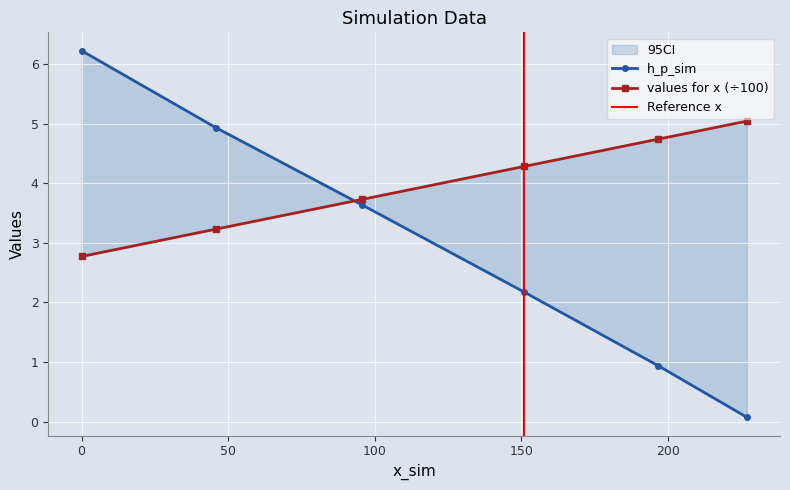

Between which two adjacent categories do h_p_sim and values for x first intersect?

45.885996484473026 and 95.739516196534